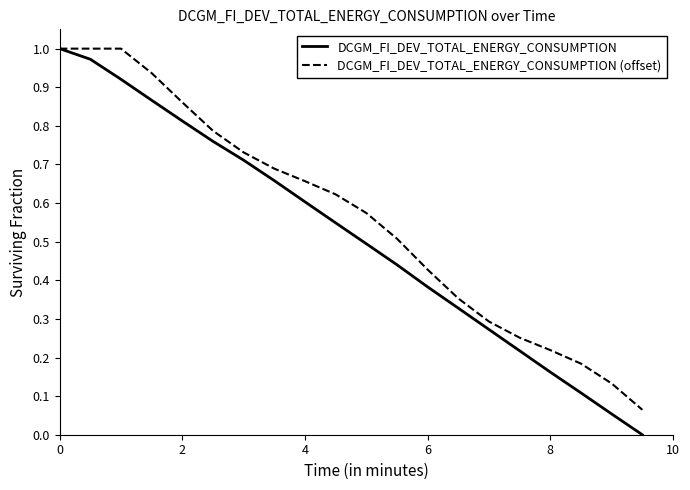

Which series has the widest spread of values?

DCGM_FI_DEV_TOTAL_ENERGY_CONSUMPTION